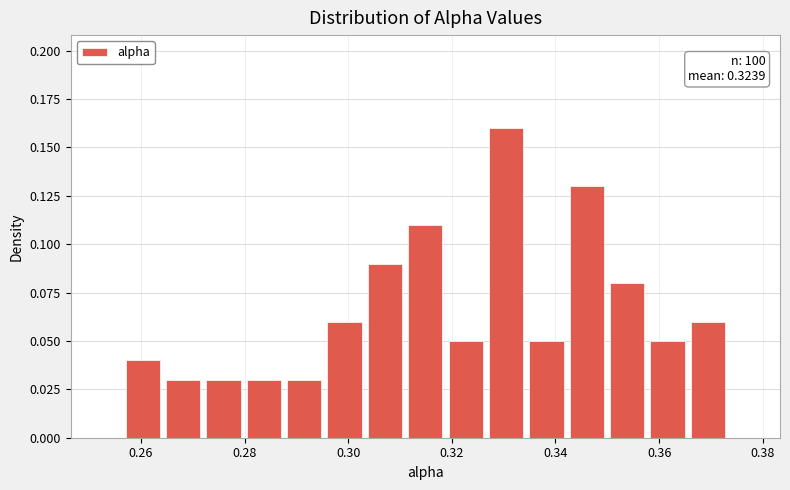

Read against the x-axis, roughly where is the centre of the tallest bar?

0.330